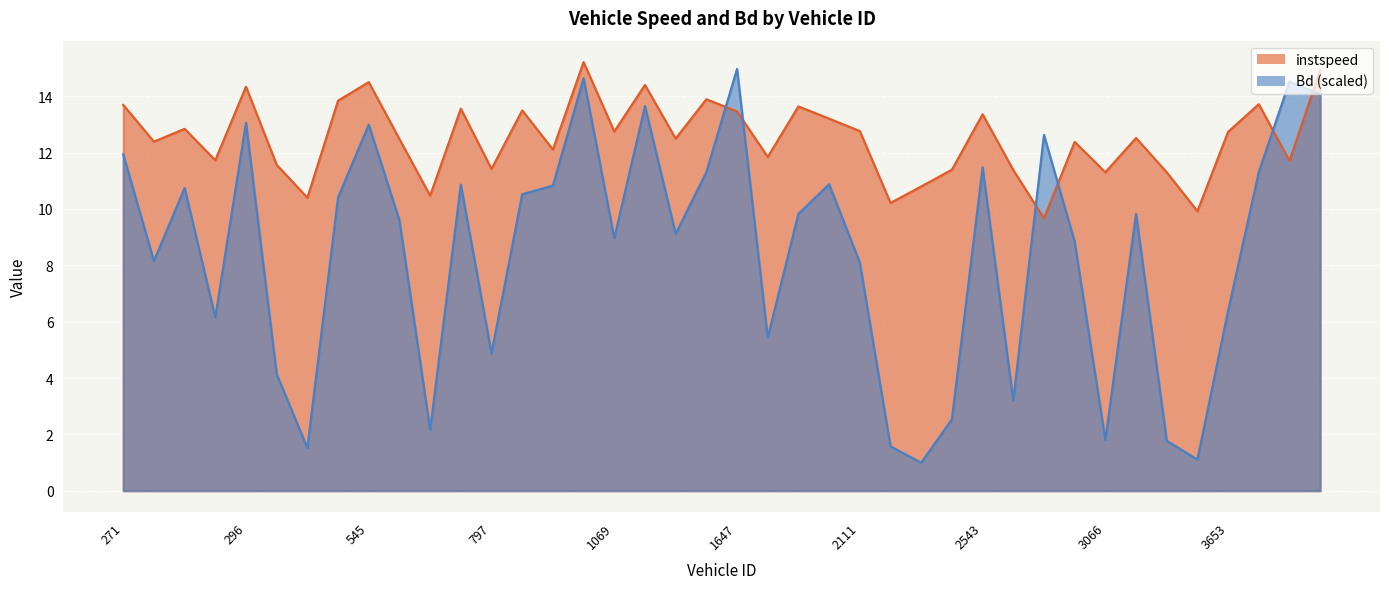

What are all the series names shown in the legend?

instspeed, Bd (scaled)